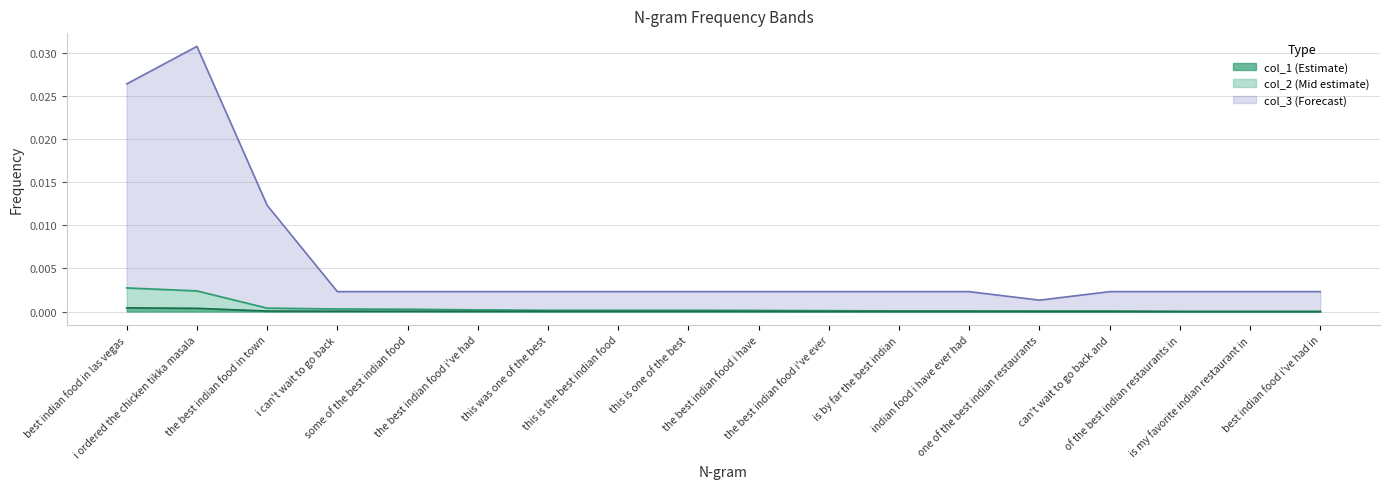

What is the sum of all col_3 values?

0.1